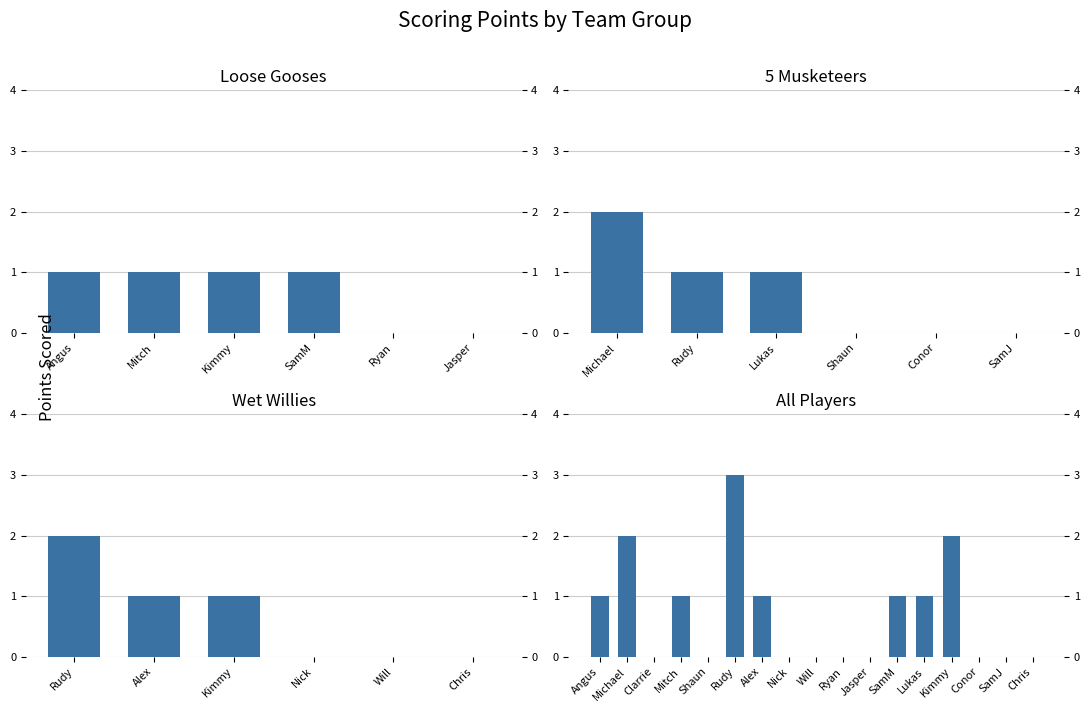

Is the value of LG at 6 greater than the value of 5M at 5?

No